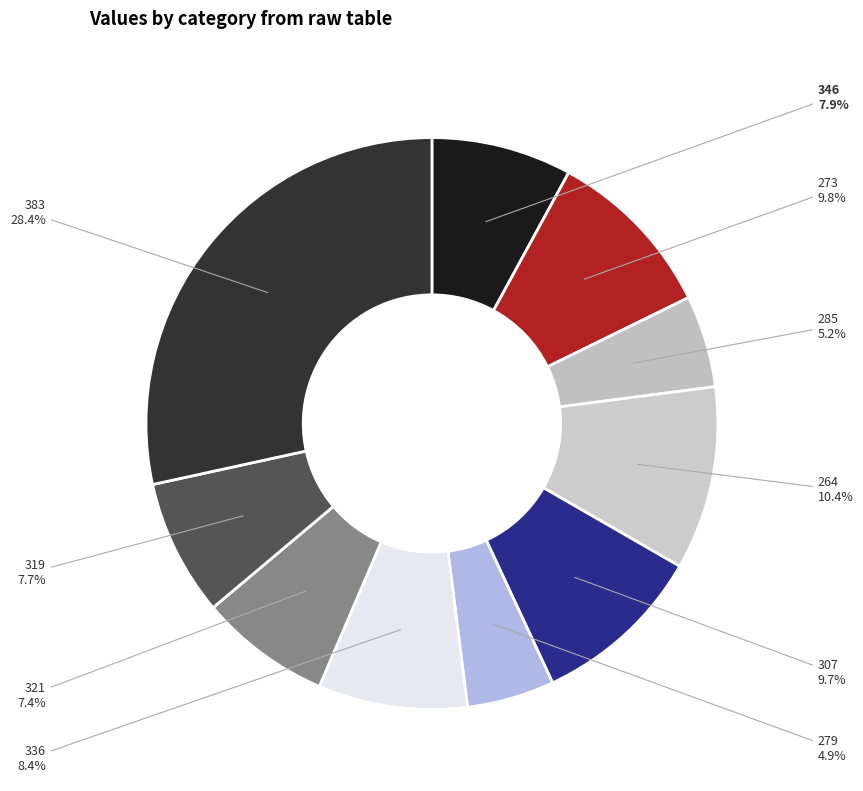

Count the number of slices in the pie.

10